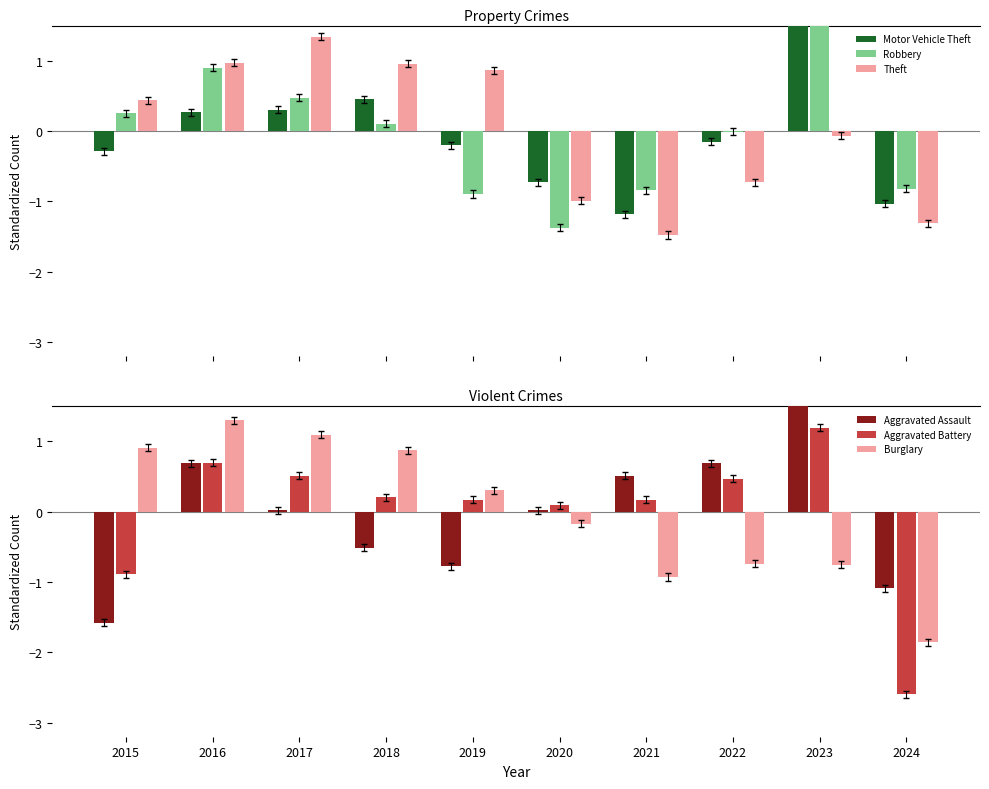

How many bars are there in each group?

6